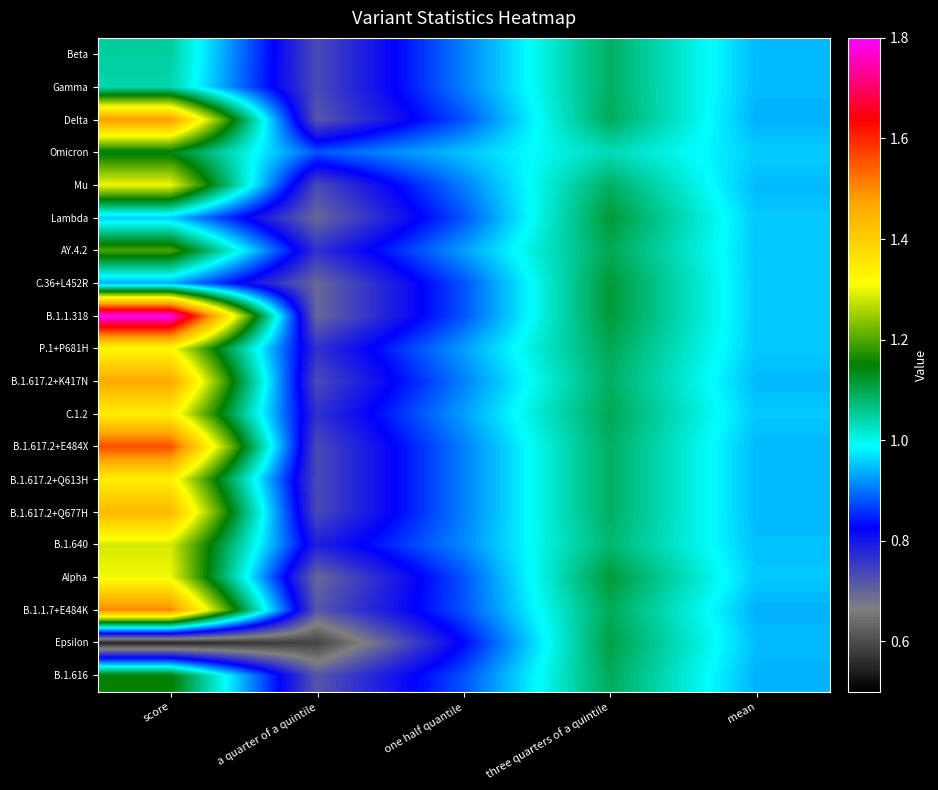

What is the minimum value shown in the chart?

0.6